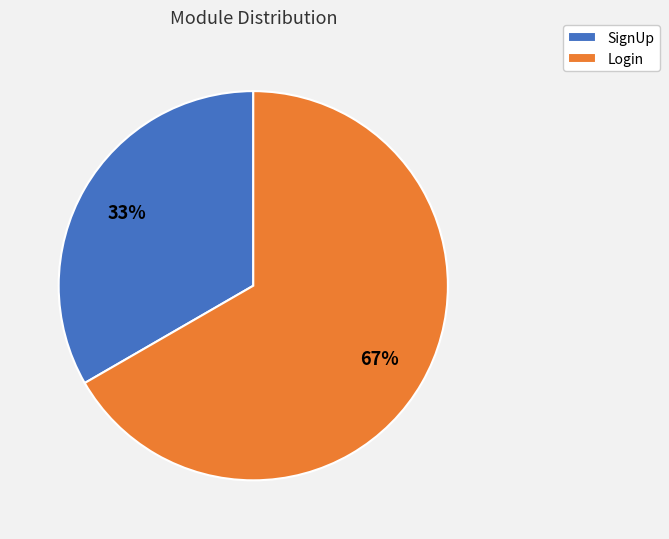

What percentage is the SignUp slice, to the nearest percent?

33%